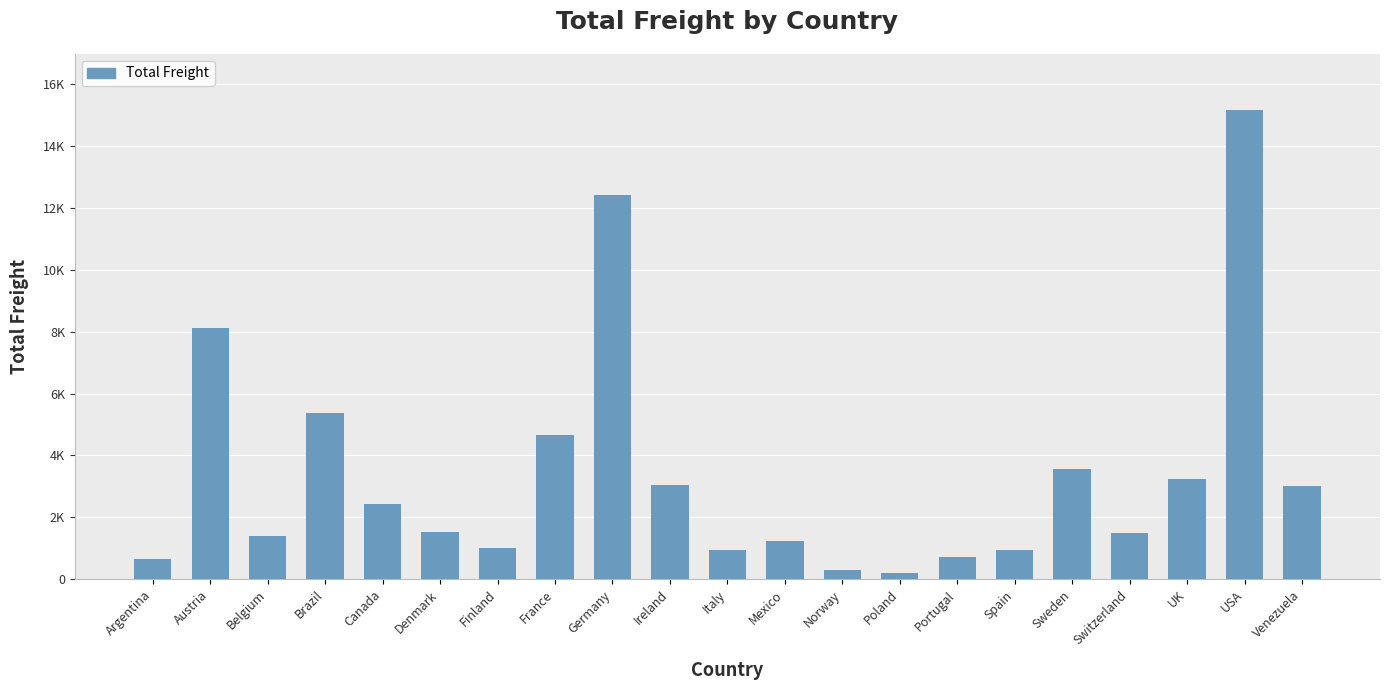

What is the label of the 7th bar from the right?

Portugal